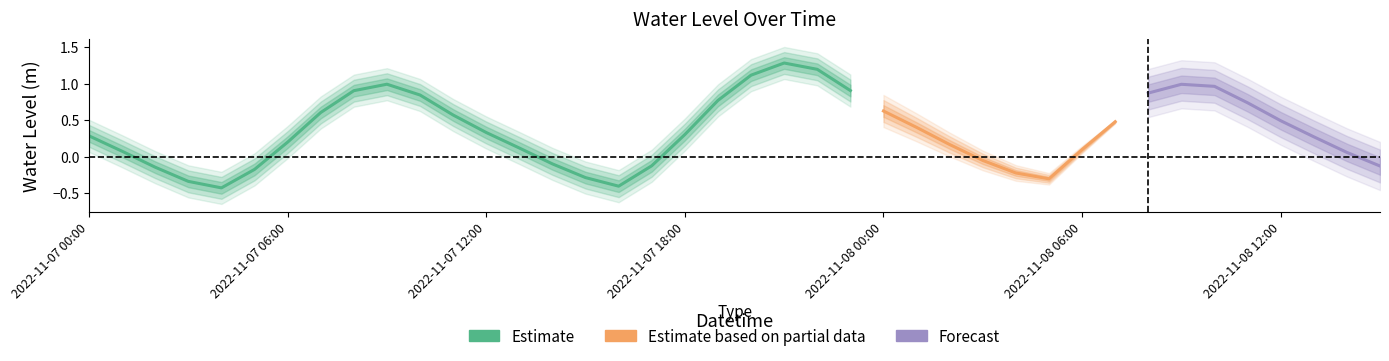

Where is the data nearest to the value 0?

2022-11-08 03:00